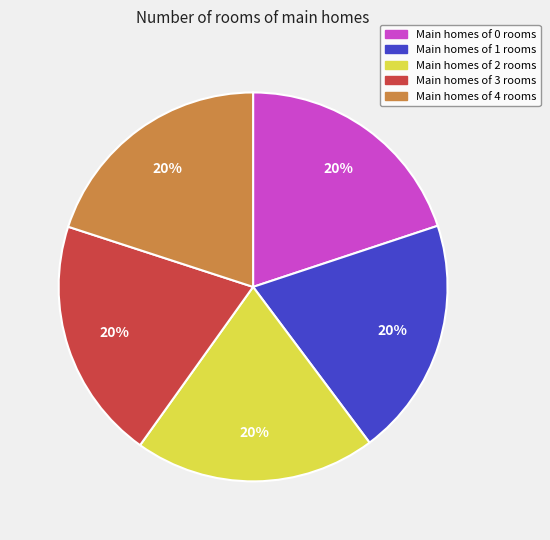

Approximately how many times larger is the value at Main homes of 0 rooms compared to Main homes of 3 rooms?

1.0